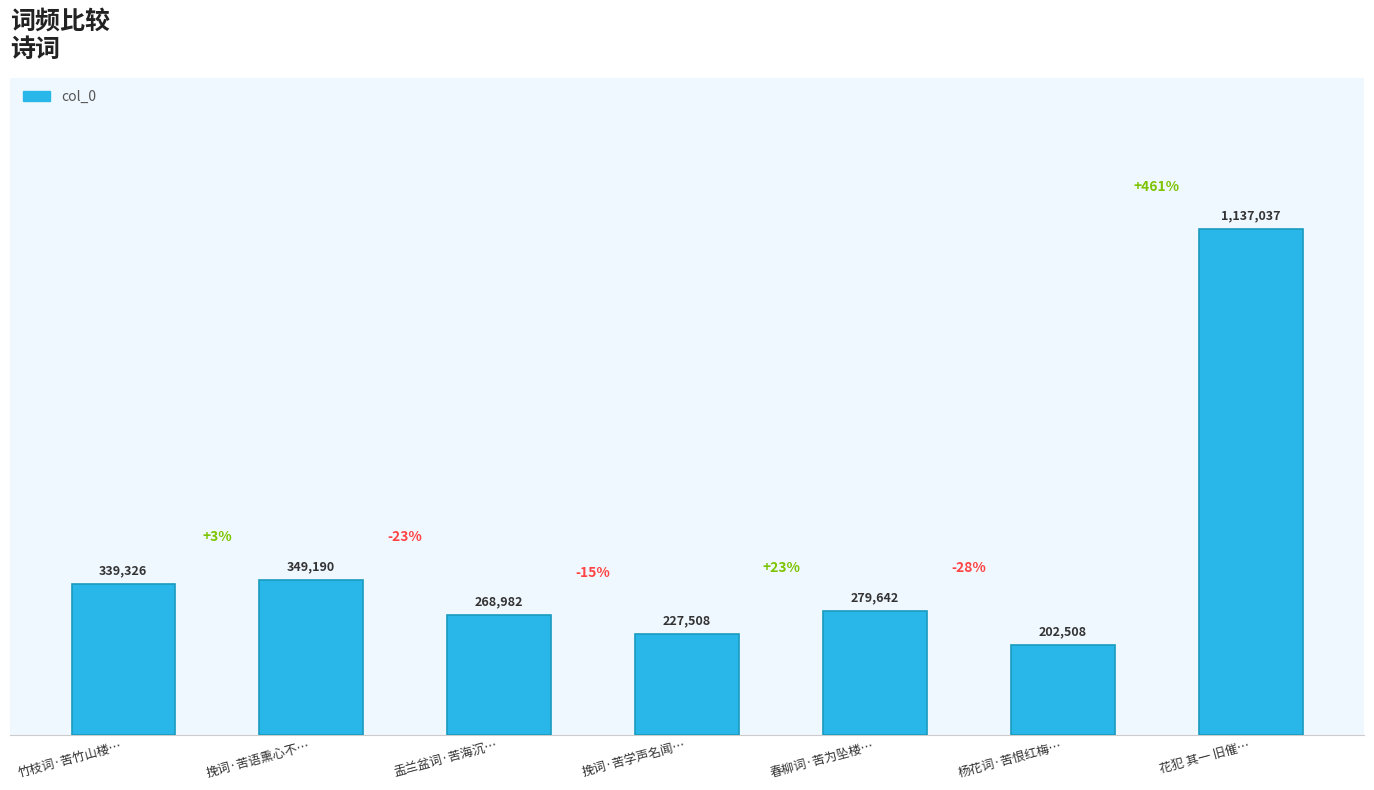

Reading left to right, what are all the values shown in this chart?

竹枝词·苦竹山楼…=339326	挽词·苦语熏心不…=349190	盂兰盆词·苦海沉…=268982	挽词·苦学声名闻…=227508	春柳词·苦为坠楼…=279642	杨花词·苦恨红梅…=202508	花犯 其一 旧催…=1137037